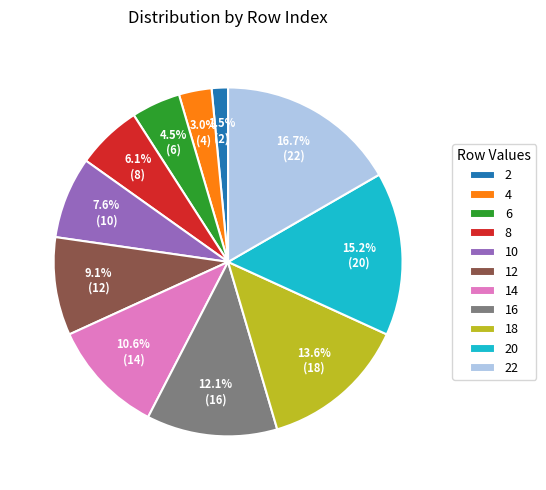

Is there a majority slice in this chart?

No